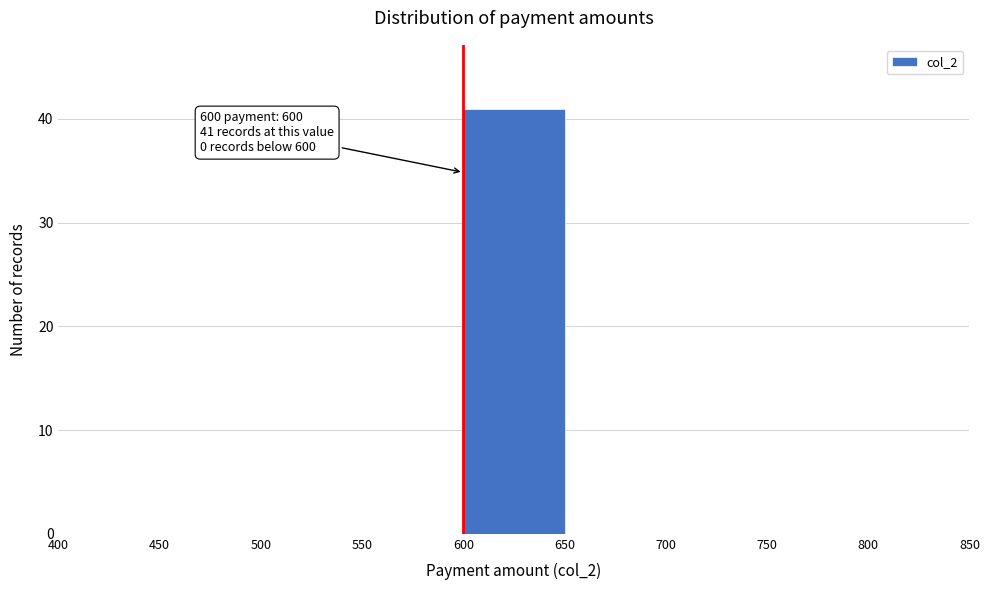

Which range on the x-axis has the tallest bar?

600 to 650